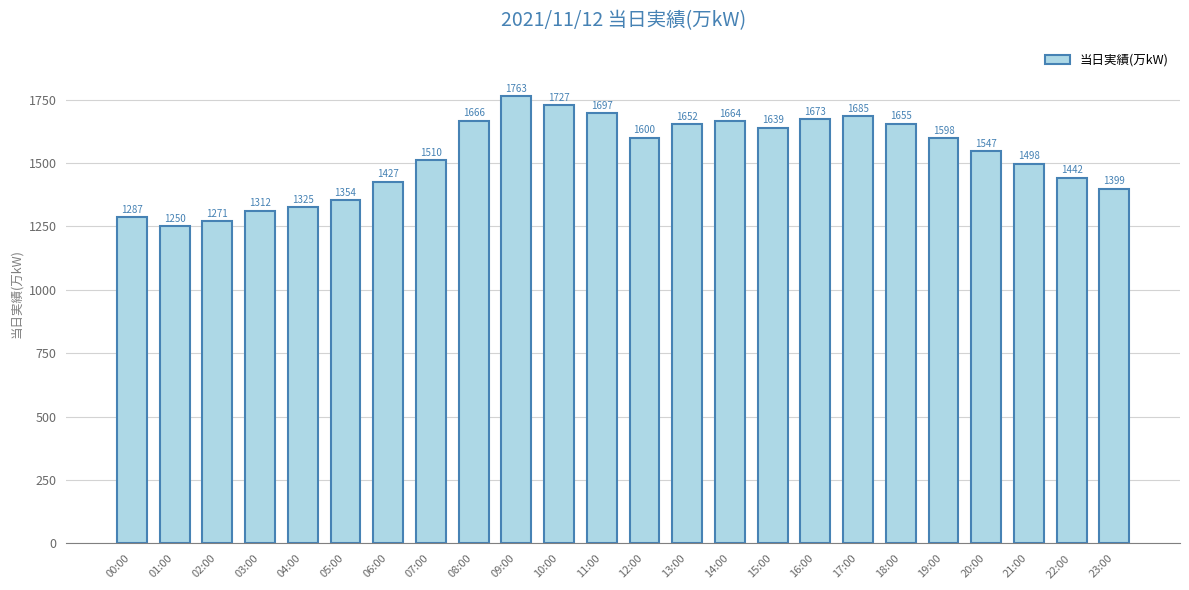

Does the chart contain stacked bars?

No